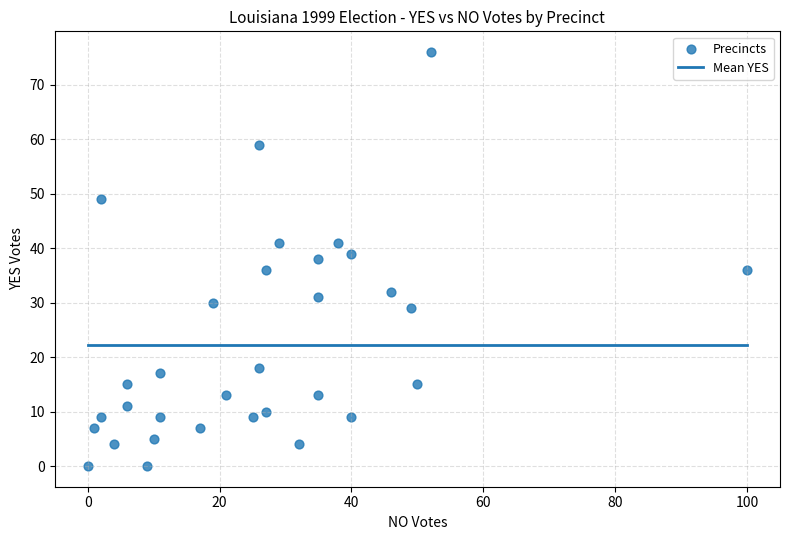

What is the range of X values (max minus min)?

100